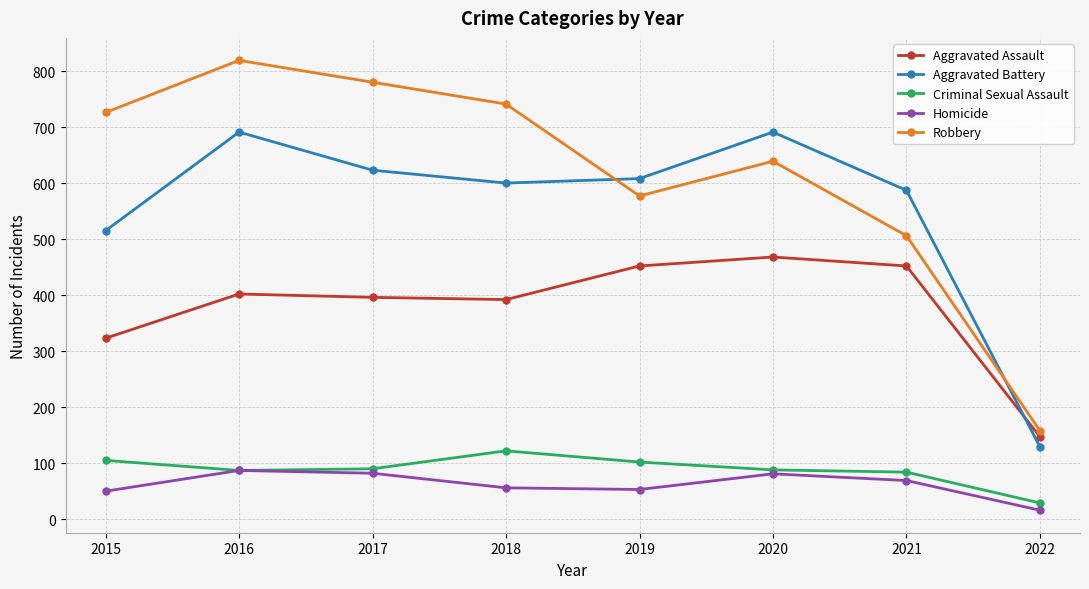

At which label does Criminal Sexual Assault reach its peak?

2018